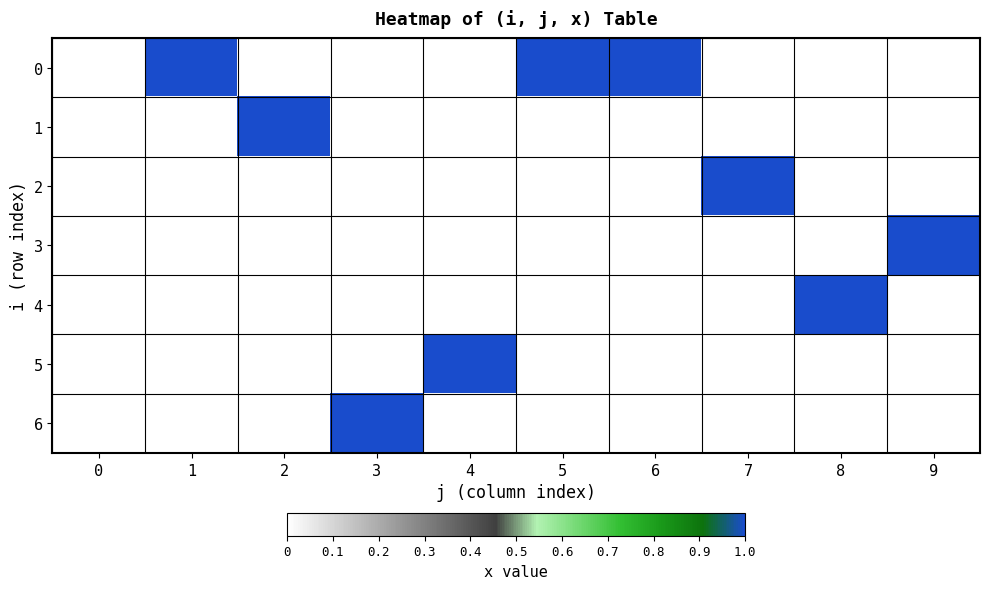

Count the number of data series in this chart.

7